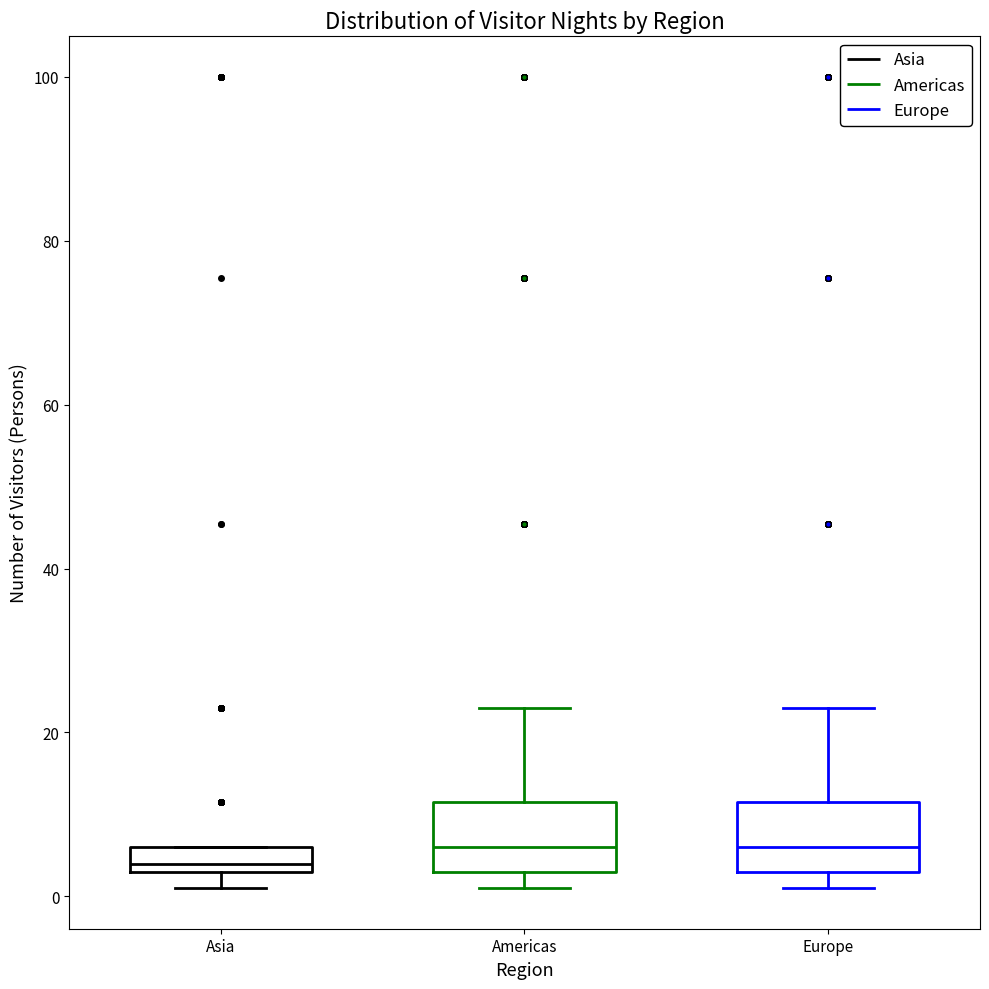

Where is the upper edge of the box for Europe on the y-axis? The values are not printed on the chart, so give them approximately, as read against the axis.

12